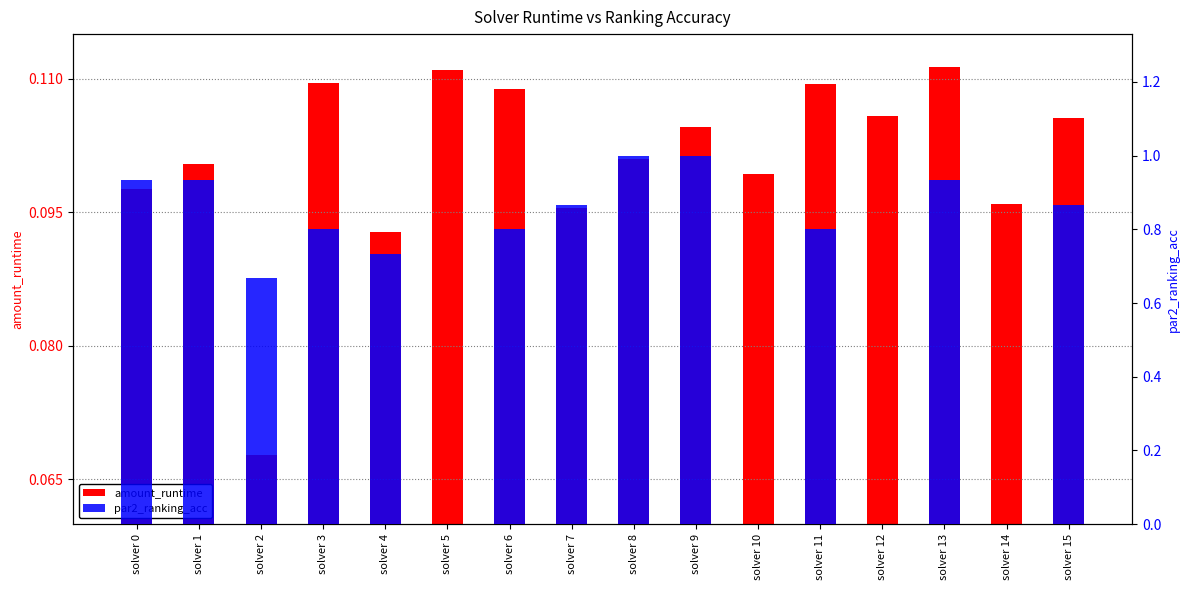

Rank the categories by par2_ranking_acc value from lowest to highest.

solver 5, solver 10, solver 12, solver 14, solver 2, solver 4, solver 3, solver 6, solver 11, solver 7, solver 15, solver 0, solver 1, solver 13, solver 8, solver 9